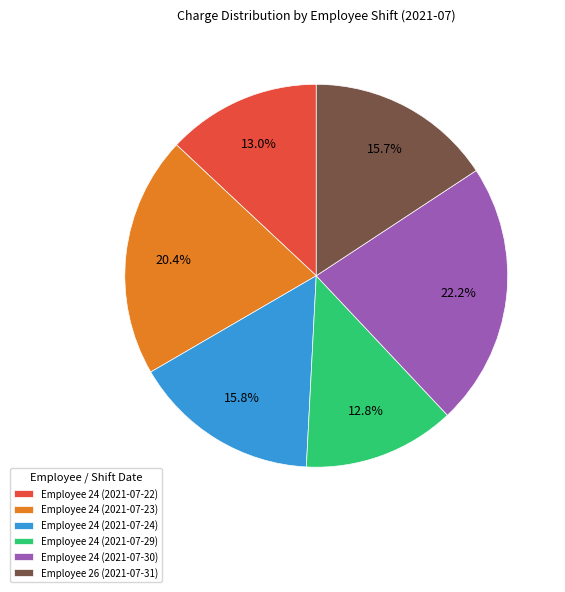

Approximately how many times larger is the value at Employee 24 (2021-07-24) compared to Employee 24 (2021-07-23)?

0.8